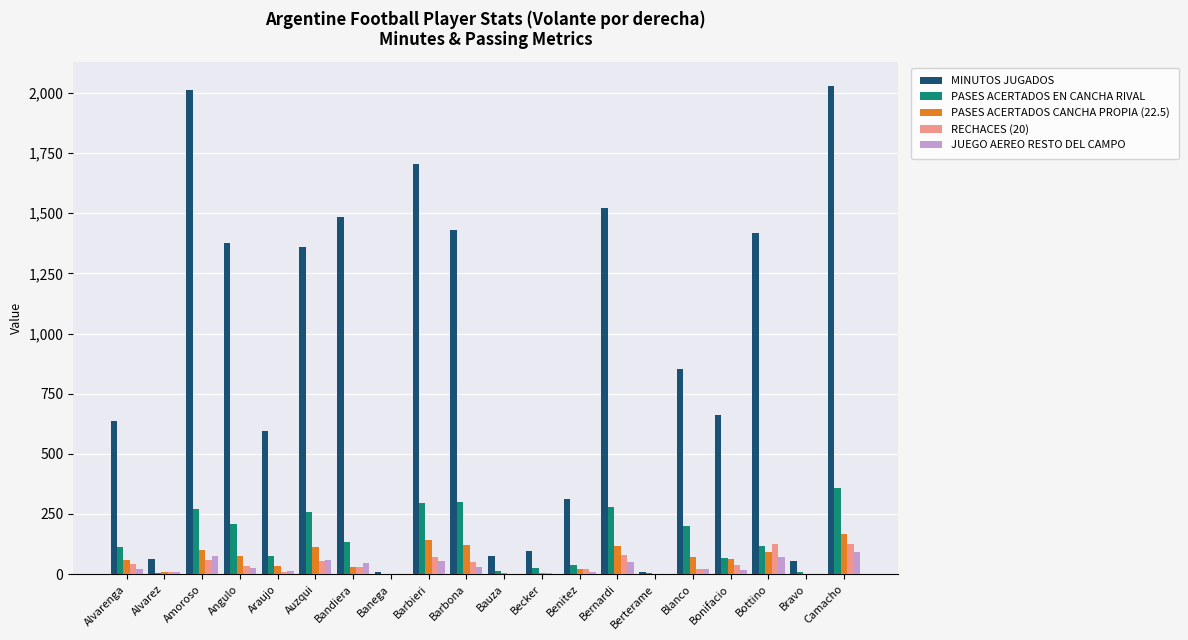

Which category has the highest value in the PASES ACERTADOS EN CANCHA RIVAL series?

Camacho